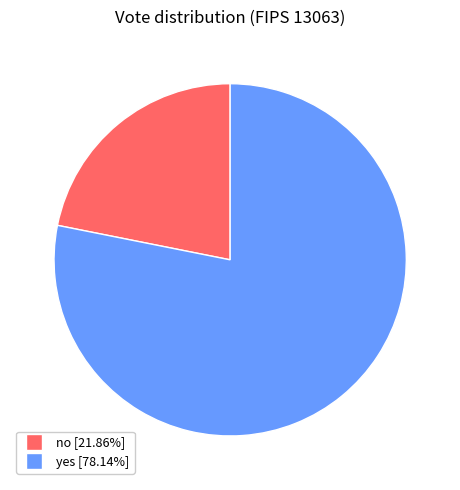

Approximately how many times larger is the value at yes [78.14%] compared to no [21.86%]?

3.6